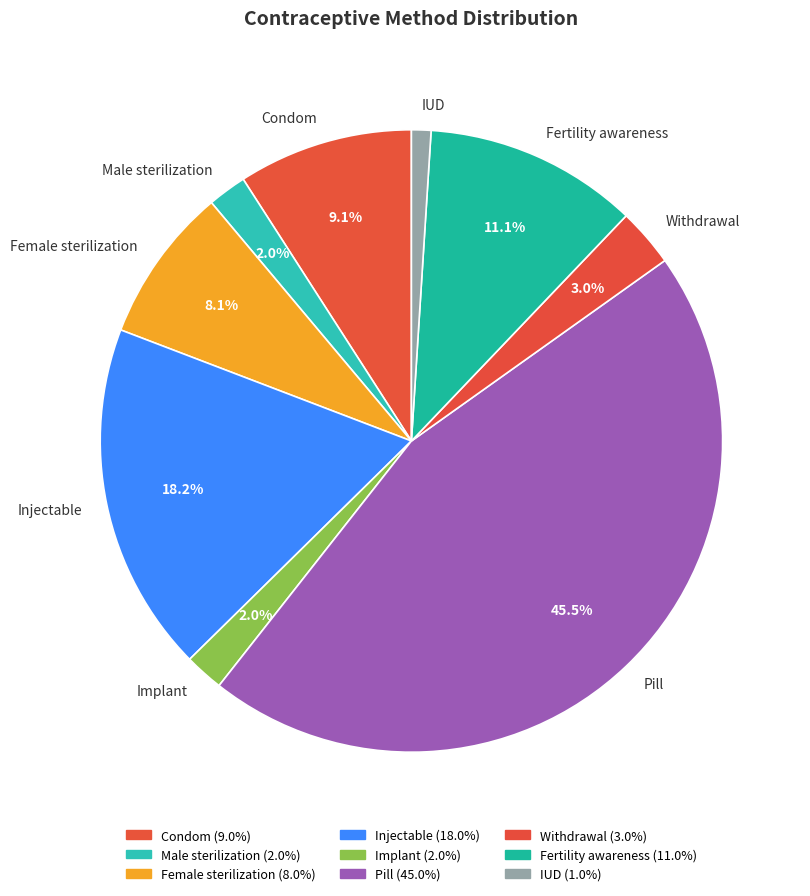

True or false: Fertility awareness accounts for 11% of the total.

True